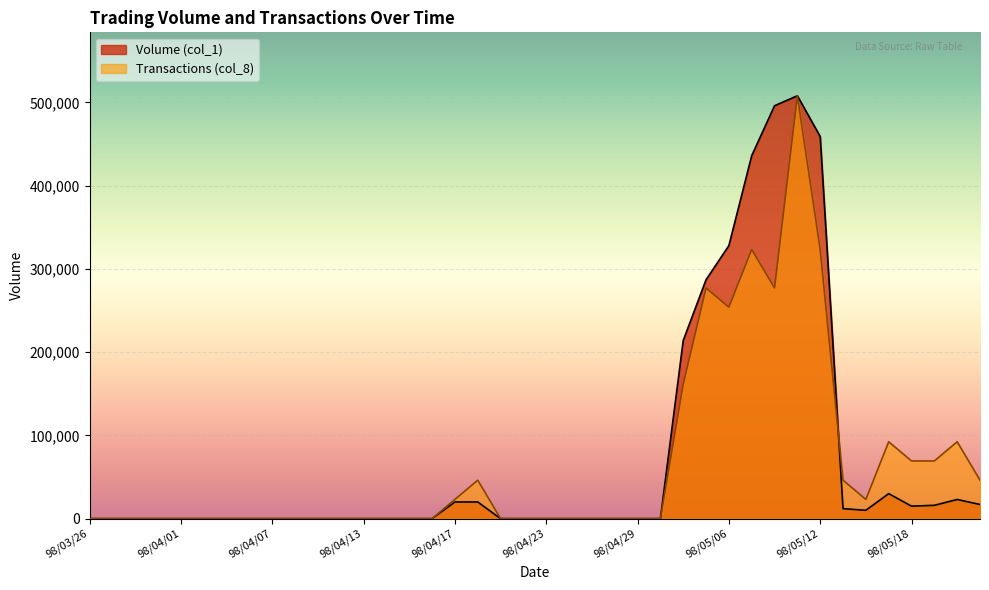

What is the average value of the Volume (col_1) series?

72275.0